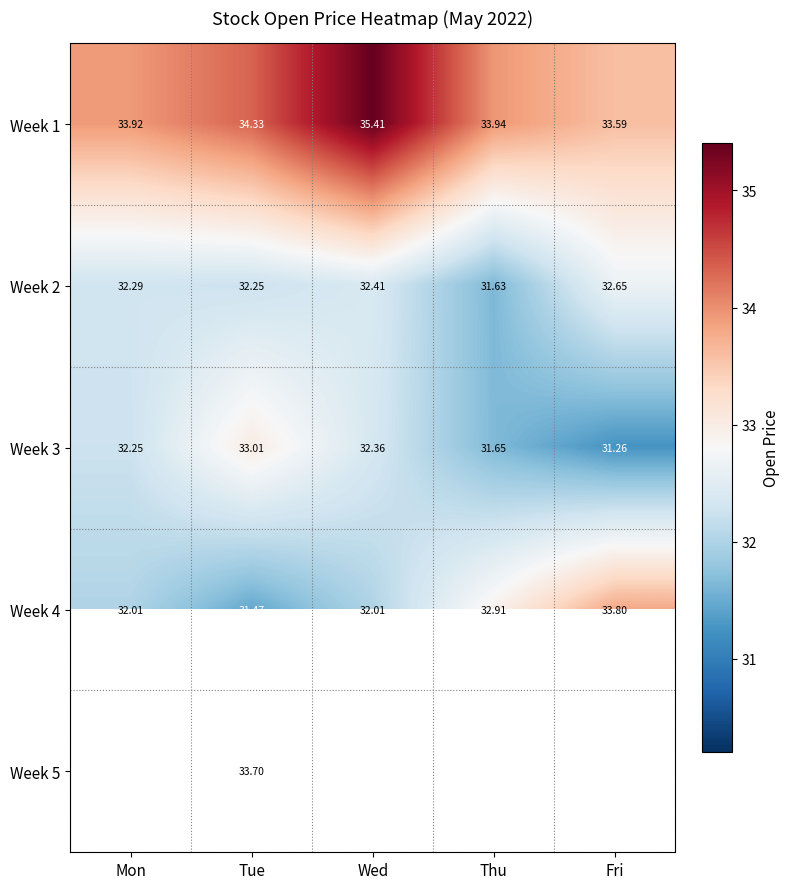

True or false: Week 3 has a value of 32.4 at Wed.

True